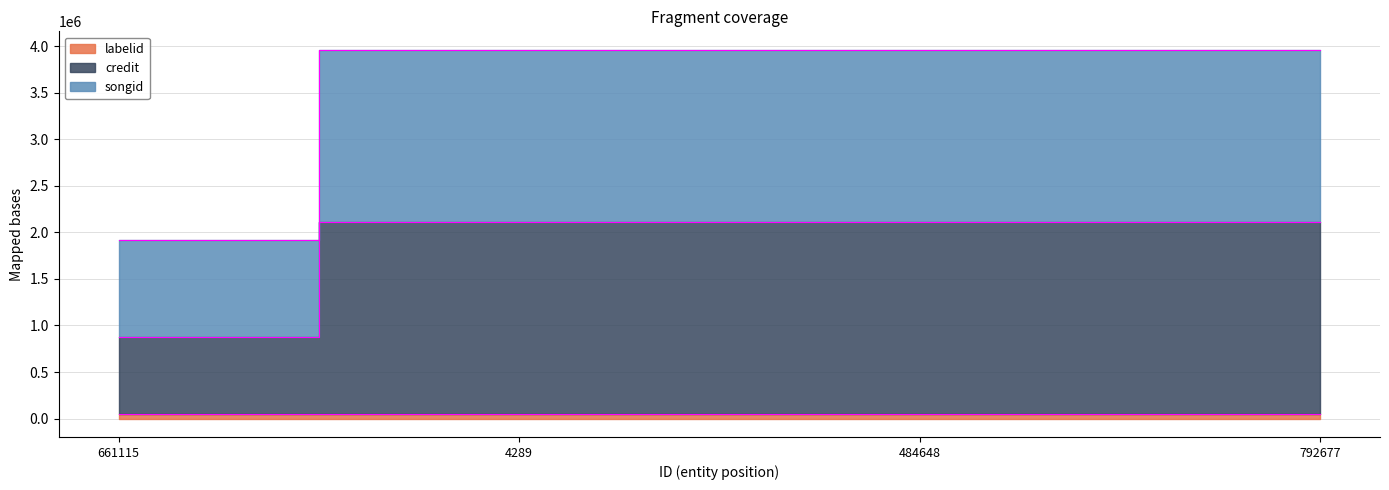

What is the difference between the credit values at 484648 and 661115?

1239287